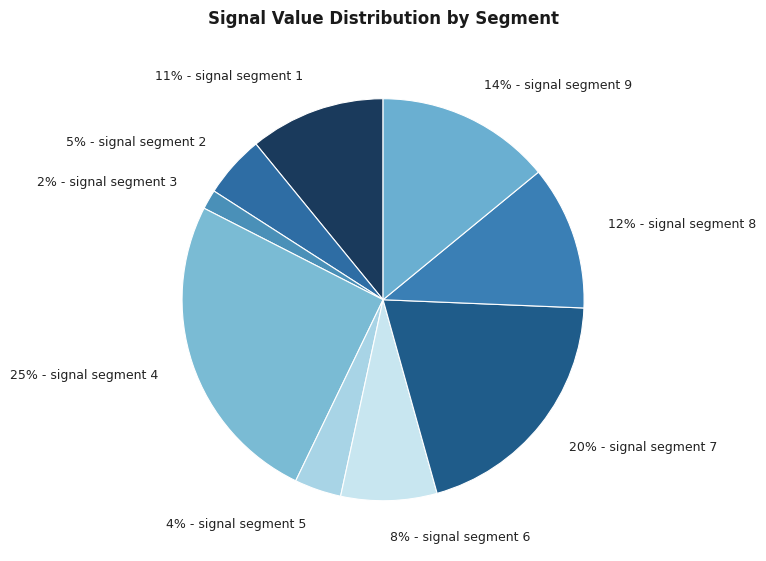

What is the largest slice in the pie chart?

signal segment 4